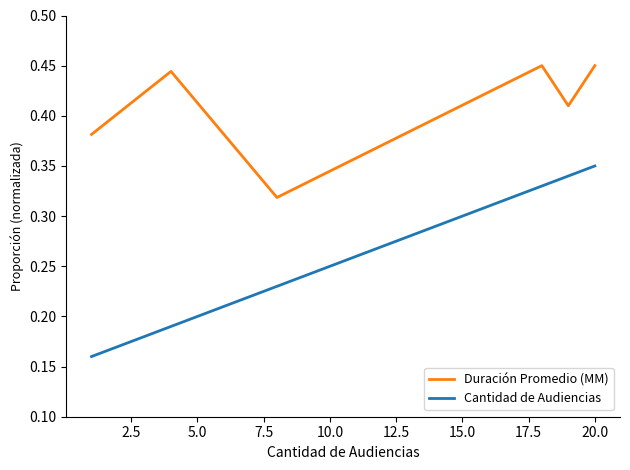

True or false: Duración Promedio (MM) and Cantidad de Audiencias cross at least once.

False